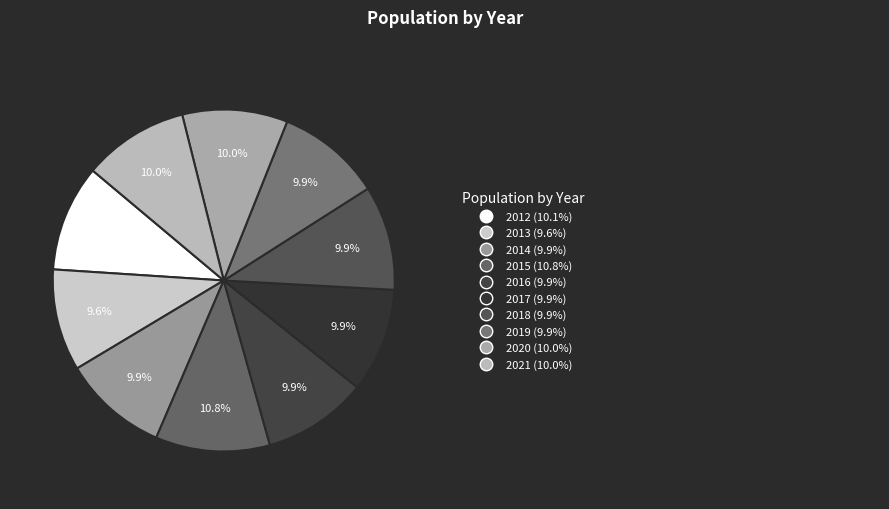

How many slices are in this pie chart?

10